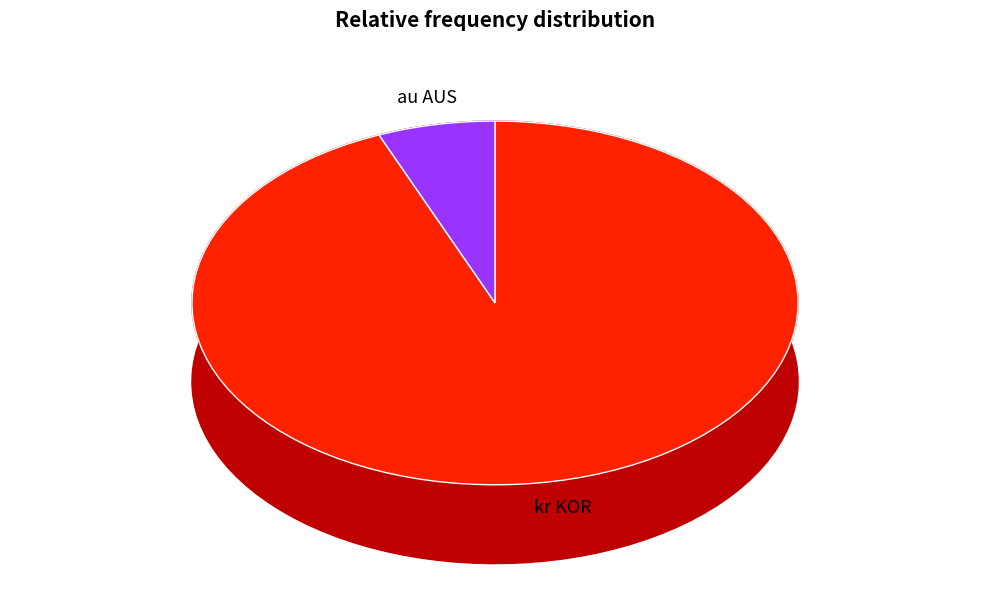

What percentage is the kr KOR slice, to the nearest percent?

94%